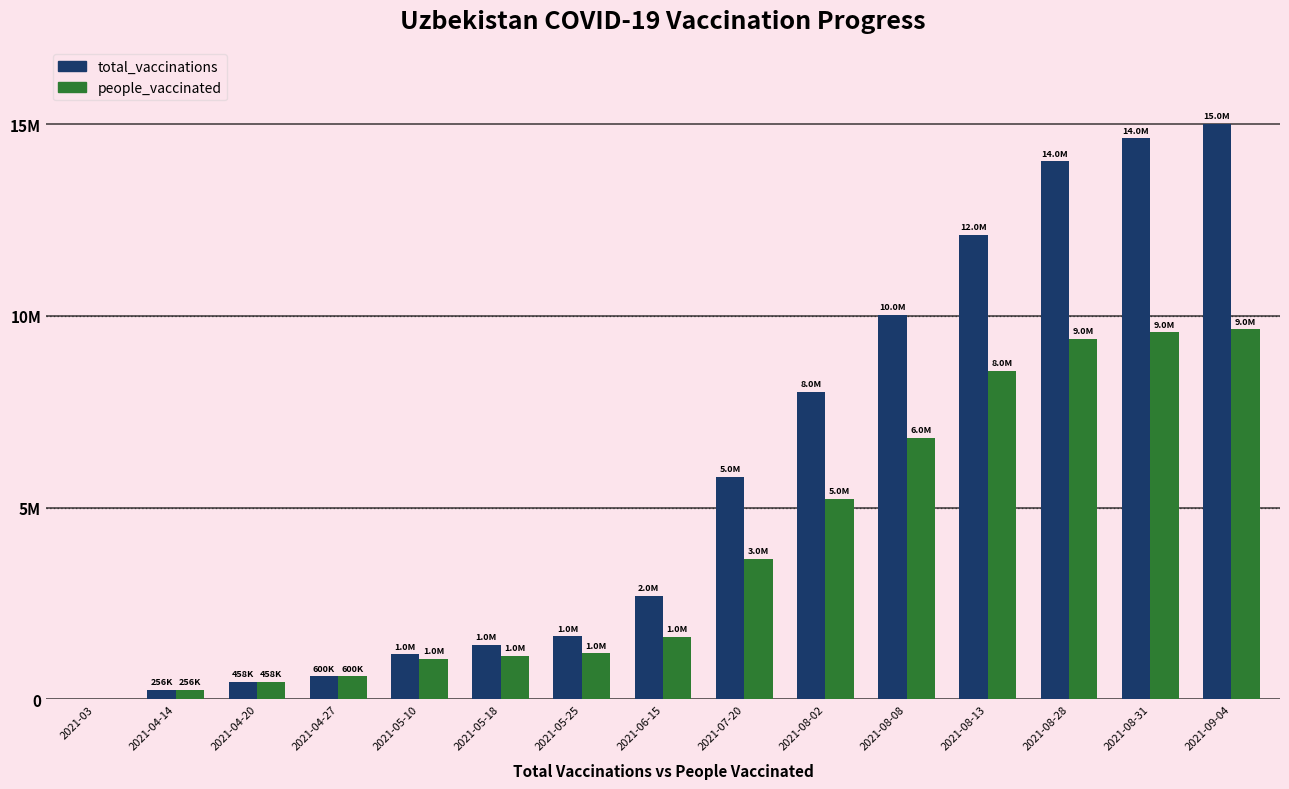

True or false: total_vaccinations has a value of 10025226 at 2021-08-08.

True